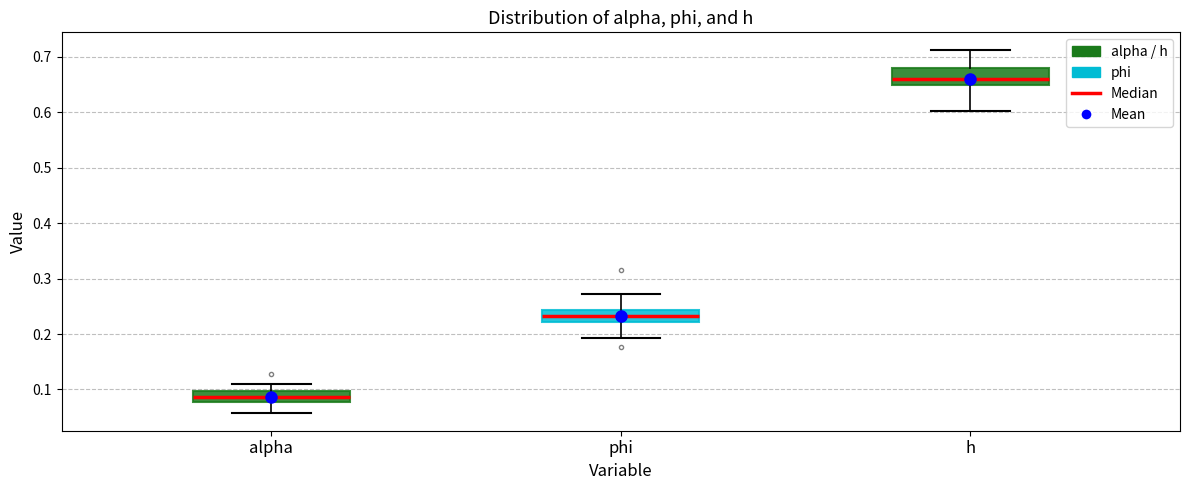

Reading left to right, read every box against the y-axis: the position of its median line, the range the box covers, and the ends of its whiskers. The values are not printed on the chart, so give them approximately, as read against the axis.

alpha: median 0.09, box 0.08 to 0.10, whiskers 0.06 to 0.11
phi: median 0.23, box 0.22 to 0.24, whiskers 0.19 to 0.27
h: median 0.66, box 0.65 to 0.68, whiskers 0.60 to 0.71